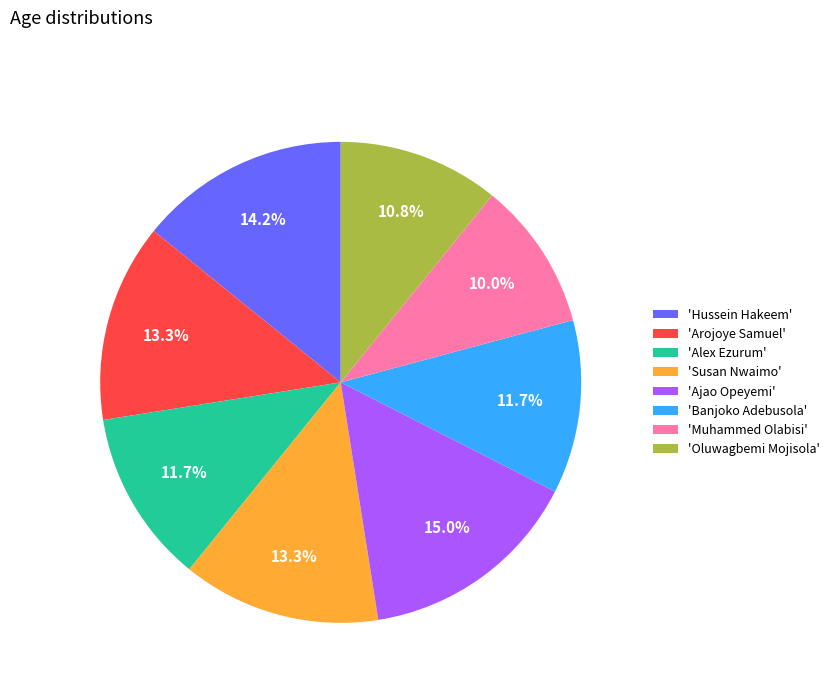

Which has a higher value, 'Susan Nwaimo' or 'Muhammed Olabisi'?

'Susan Nwaimo'